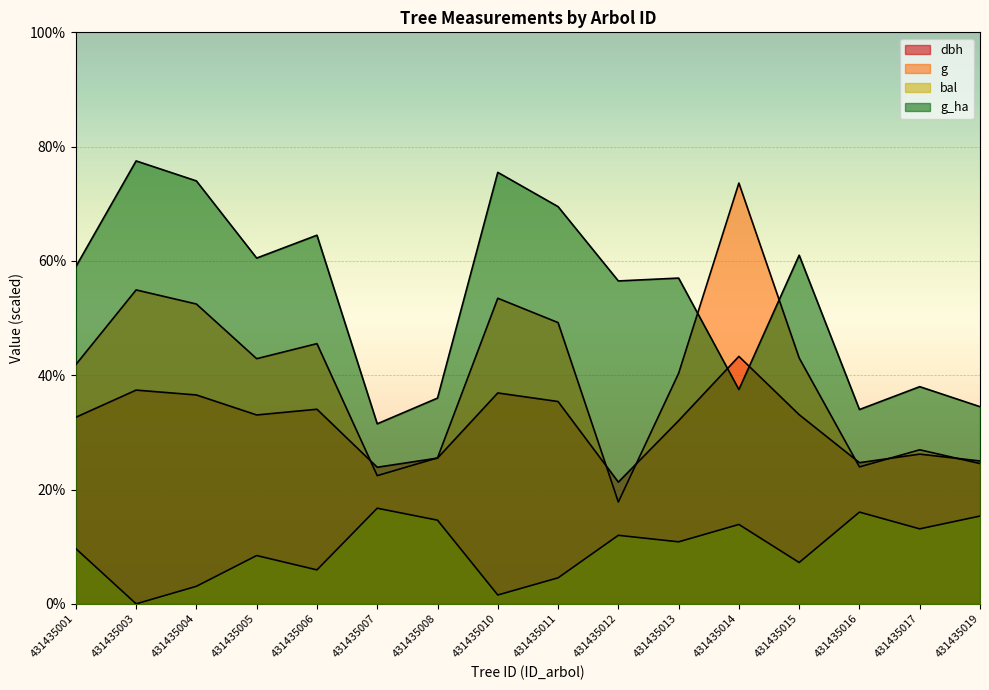

List the series in order of their peak value, lowest first.

bal, dbh, g, g_ha